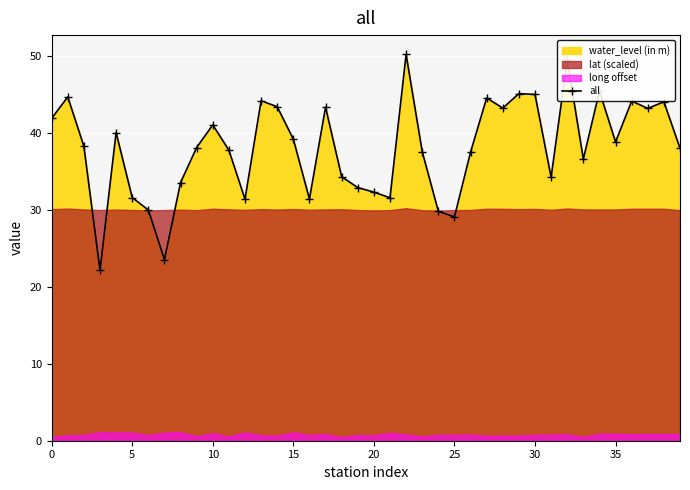

What is the sum of the values at 13 and 19?

77.0